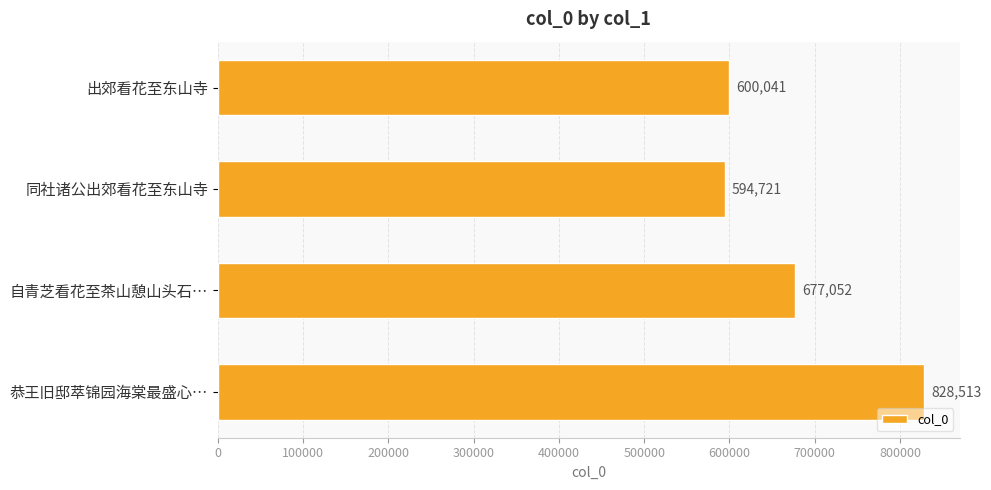

List the labels in order of value, largest first.

恭王旧邸萃锦园海棠最盛心…, 自青芝看花至茶山憩山头石…, 出郊看花至东山寺, 同社诸公出郊看花至东山寺